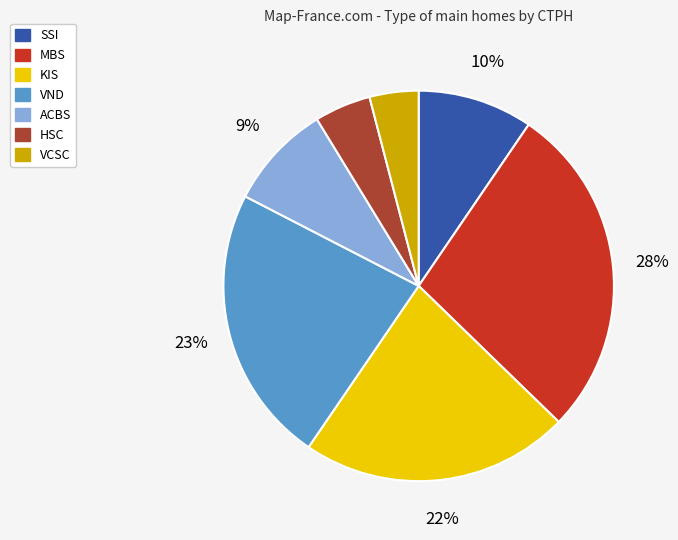

Is it true that KIS is 8% of the pie?

False